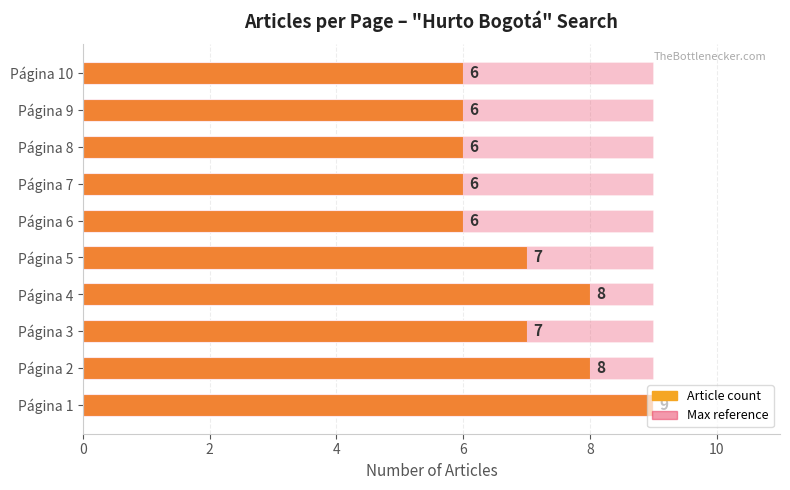

Which has a higher value, Página 6 or Página 3?

Página 3